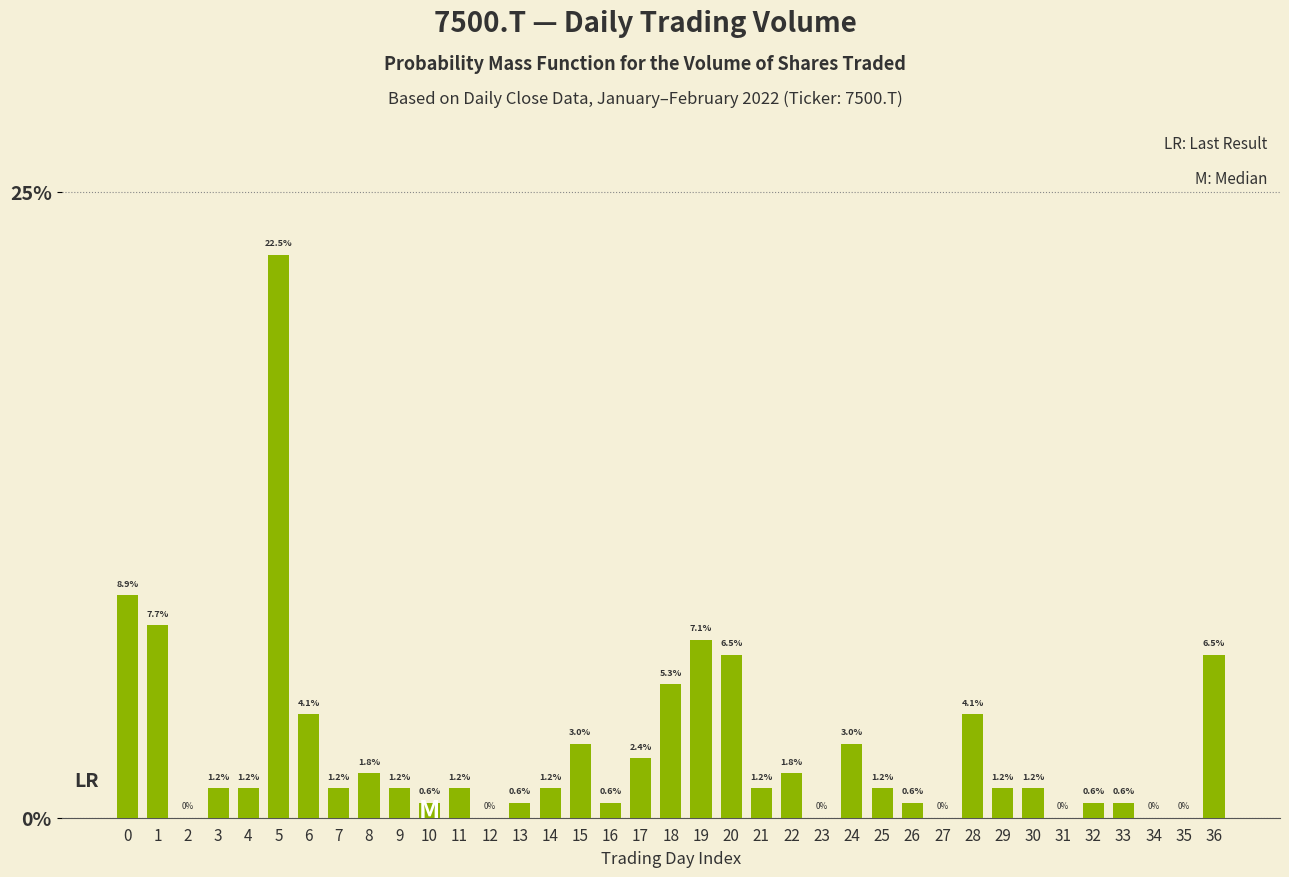

Reading left to right, what are all the values shown in this chart?

8.9	7.7	0.0	1.2	1.2	22.5	4.1	1.2	1.8	1.2	0.6	1.2	0.0	0.6	1.2	3.0	0.6	2.4	5.3	7.1	6.5	1.2	1.8	0.0	3.0	1.2	0.6	0.0	4.1	1.2	1.2	0.0	0.6	0.6	0.0	0.0	6.5